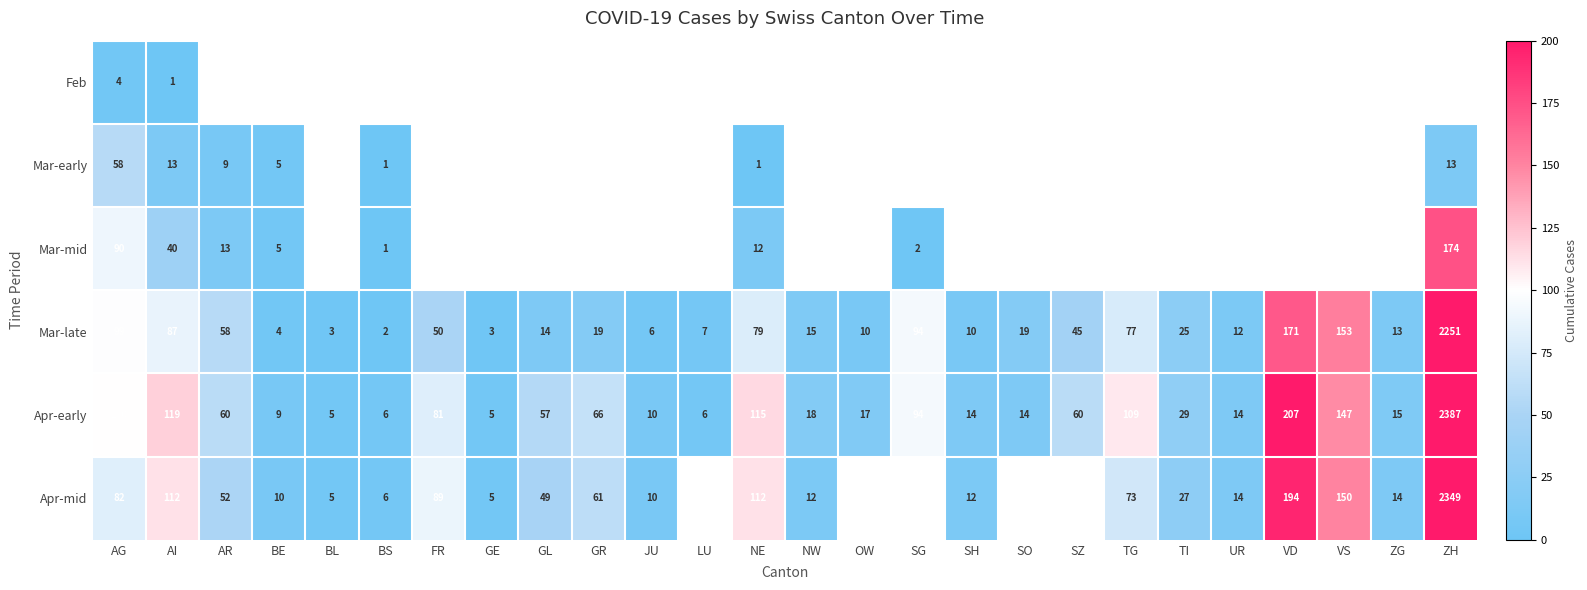

Is it true that Mar-late equals 4 at BE?

True